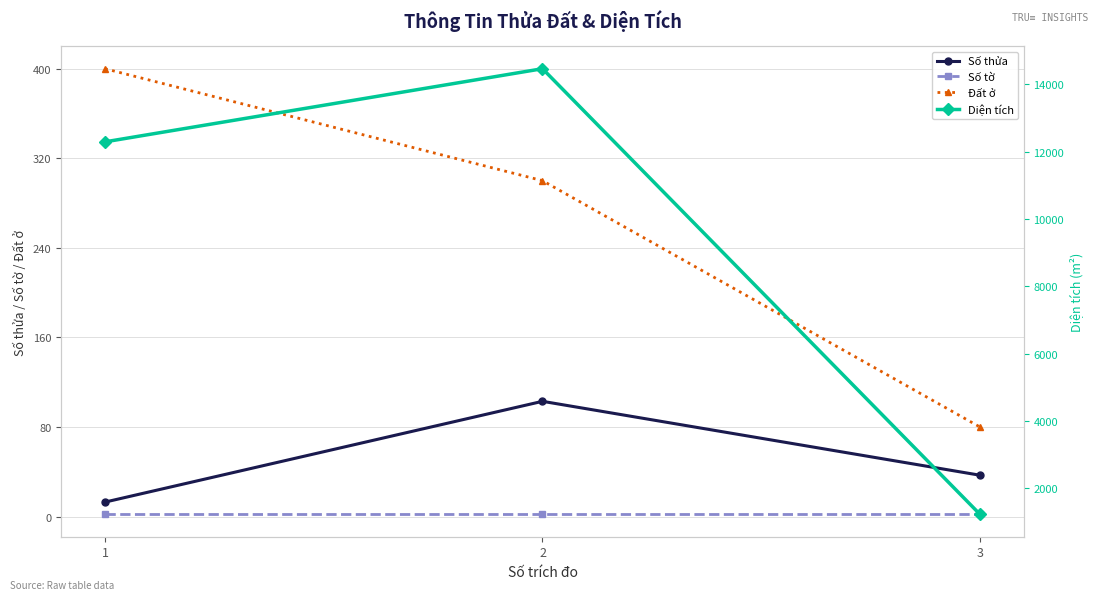

The value of Số thửa at 2 is 103.0. True or false?

True